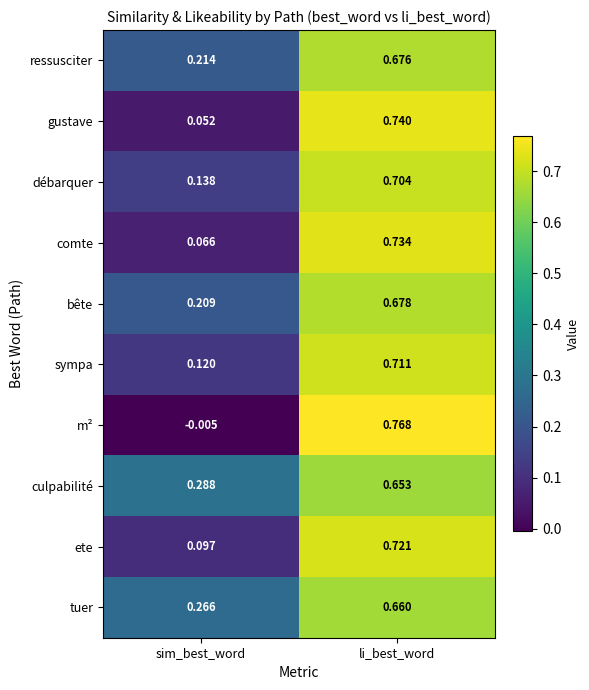

What is the total value across all series at li_best_word?

7.0